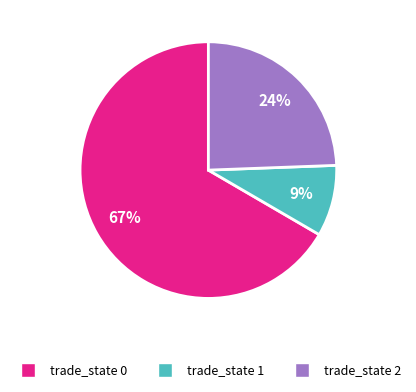

To the nearest percent, what percentage of the pie is trade_state 2?

24%